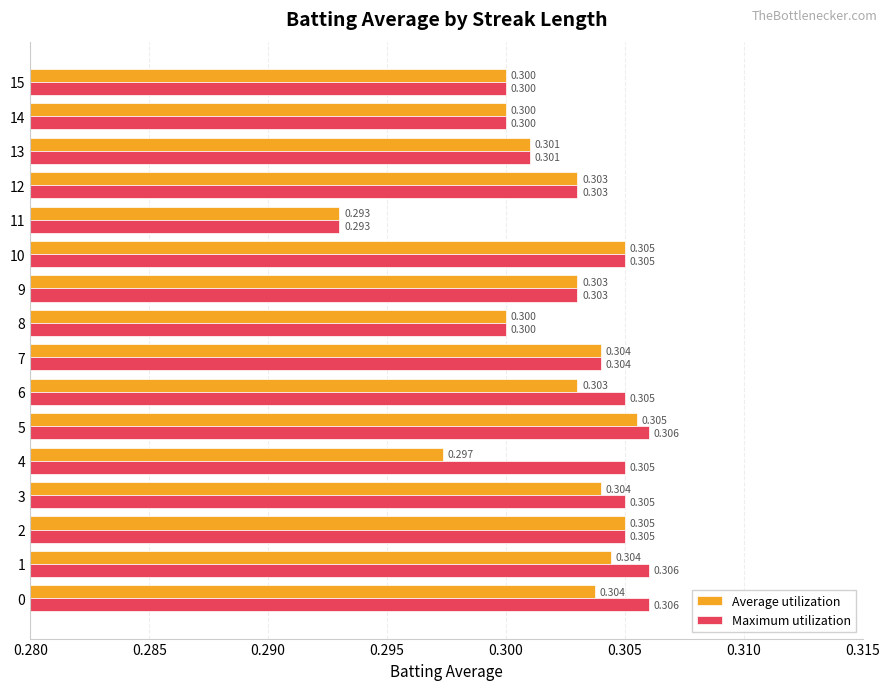

Which series has the largest total across all categories?

Maximum utilization